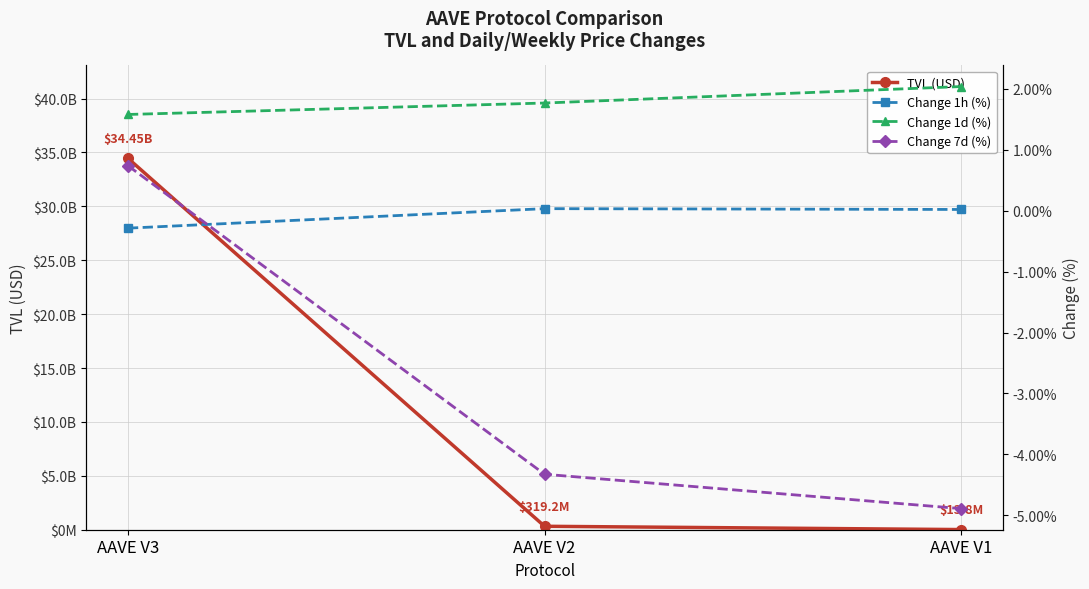

At how many categories does at least one series exceed 28650611664?

1